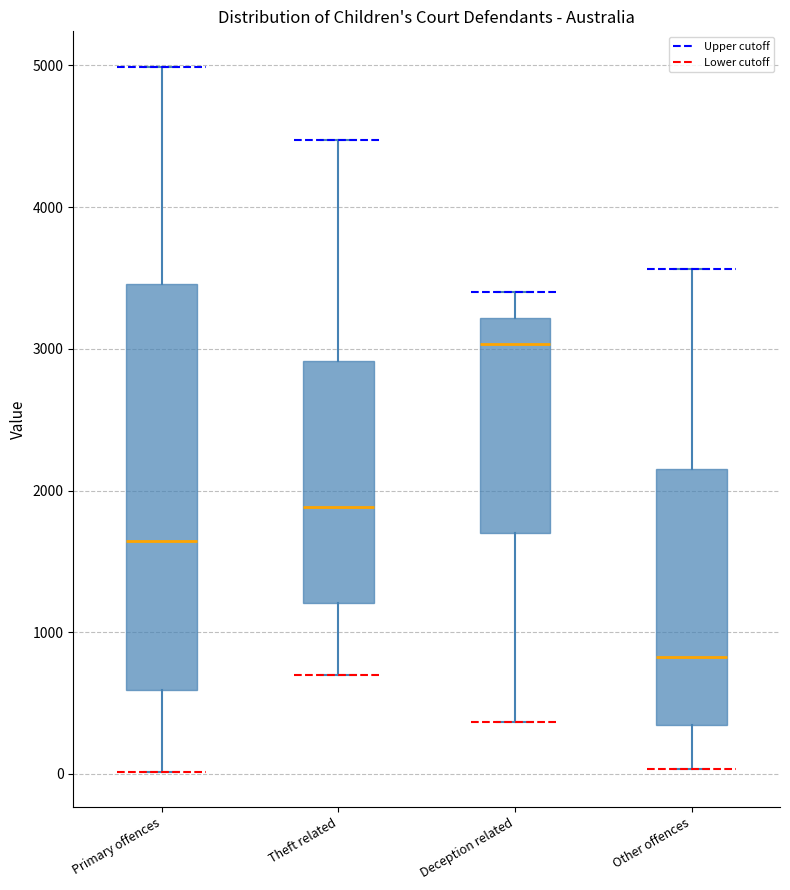

Comparing the boxes themselves (not the whiskers), which one is the tallest?

Primary offences